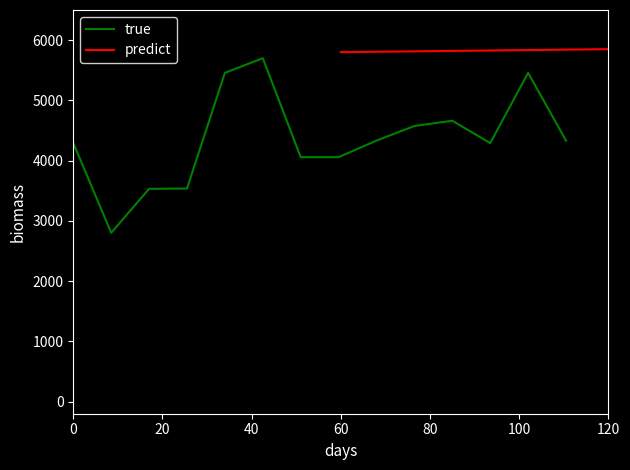

What is the approximate value of predict at 60?

5800.0